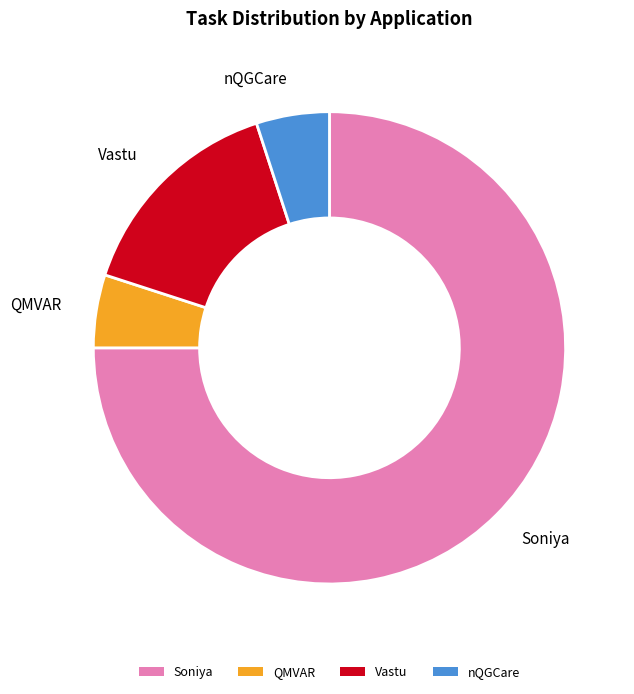

Between Vastu and nQGCare, which is larger?

Vastu